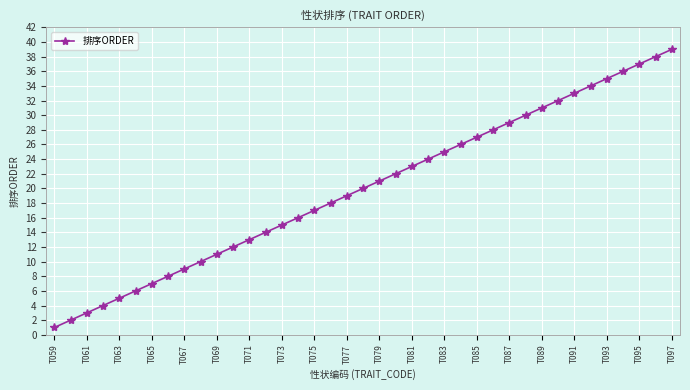

What is the difference between the maximum and second lowest values?

37